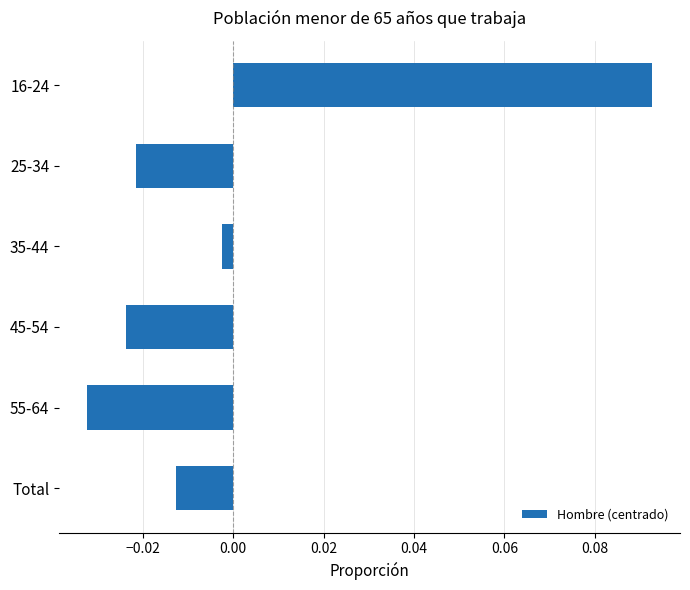

List the labels in order of value, largest first.

16-24, 35-44, Total, 25-34, 45-54, 55-64